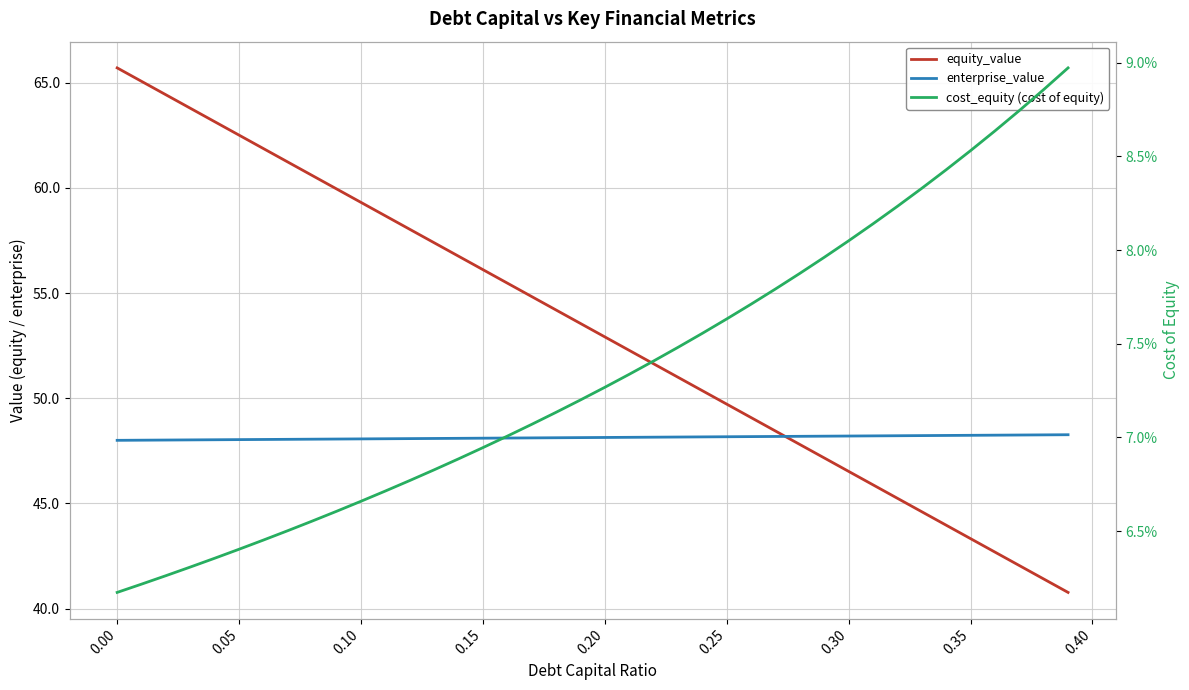

True or false: equity_value has more than 0 points higher than both neighbors.

False